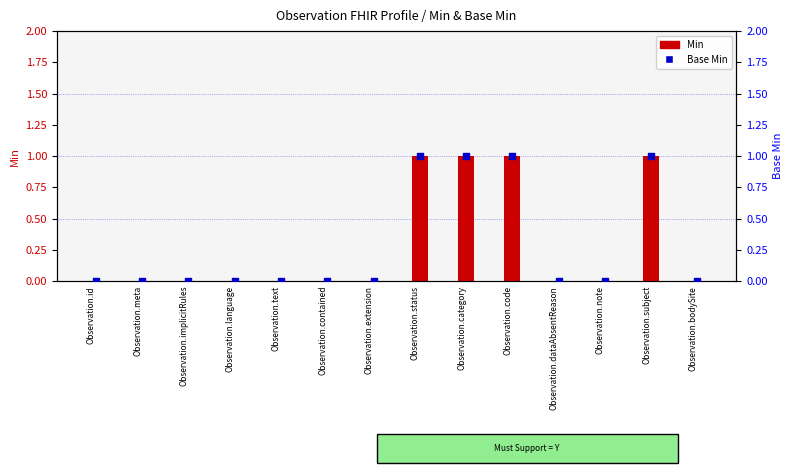

What are all the series names shown in the legend?

Min, Base Min